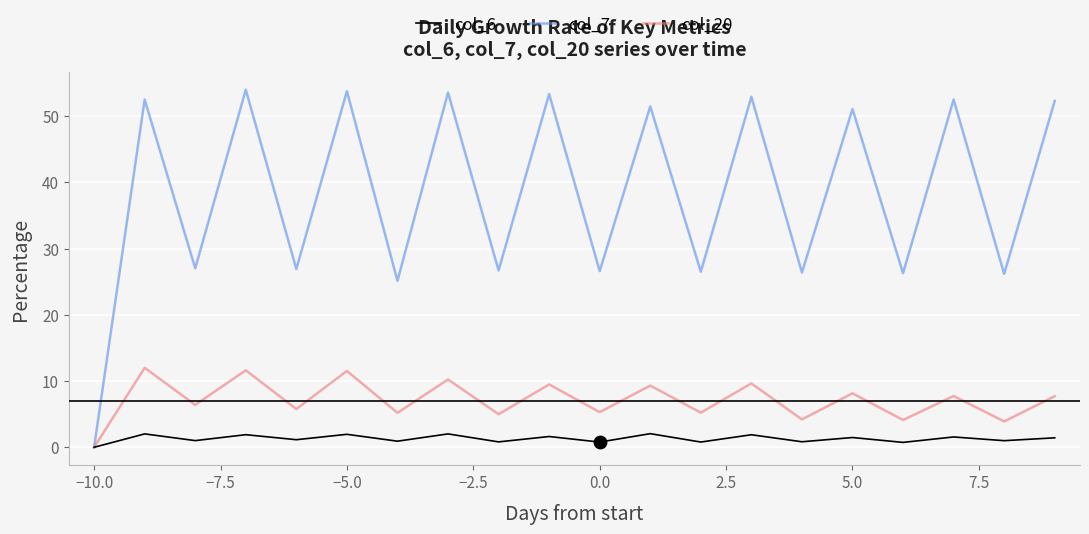

Which series has the largest total across all categories?

col_7